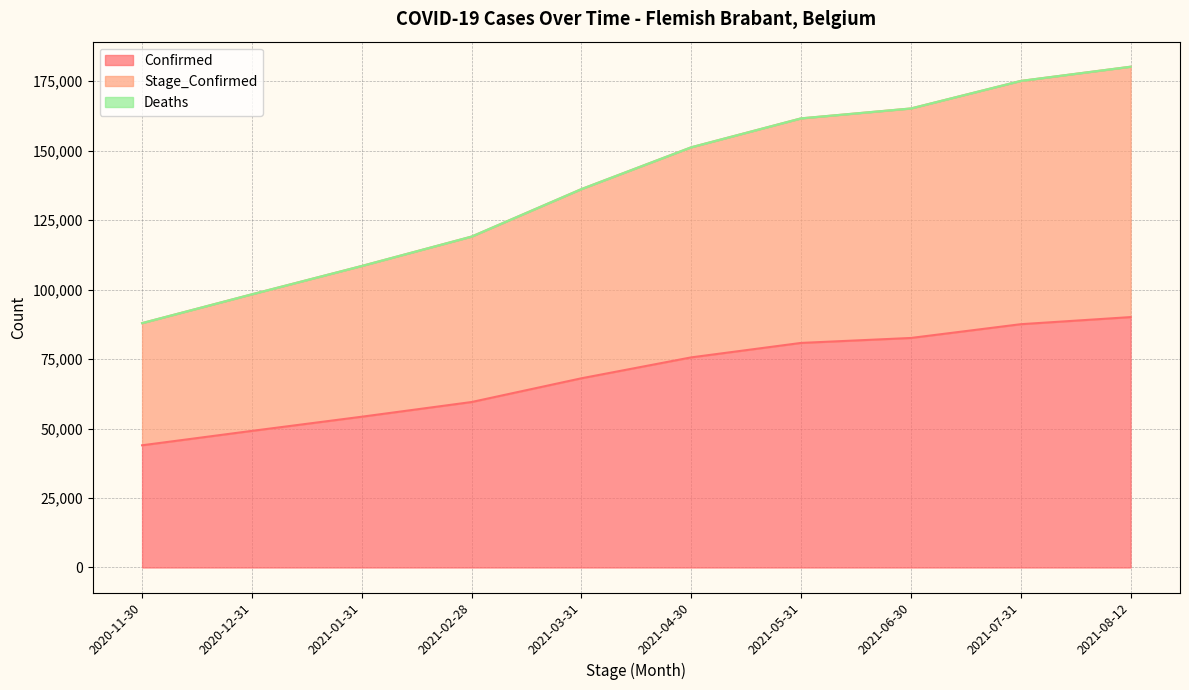

How many values in the Stage_Confirmed series exceed 151190?

4